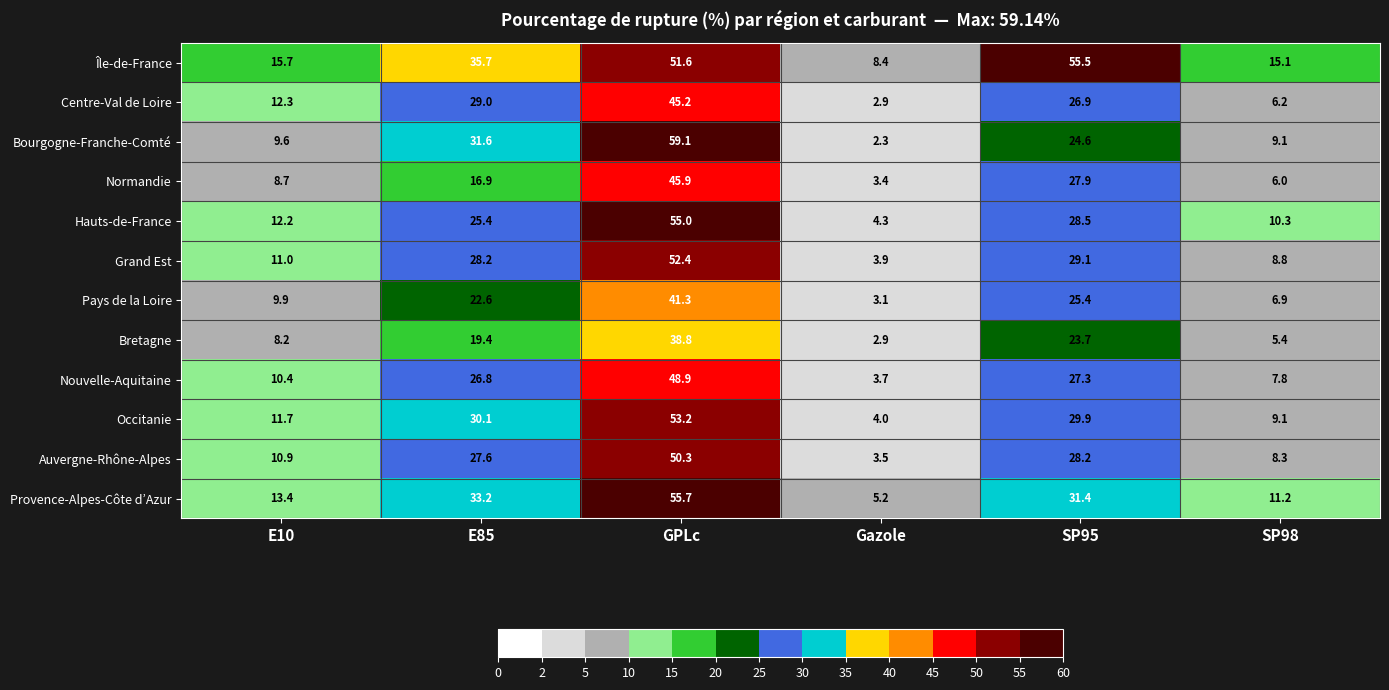

Which series has the largest range (max minus min)?

Bourgogne-Franche-Comté